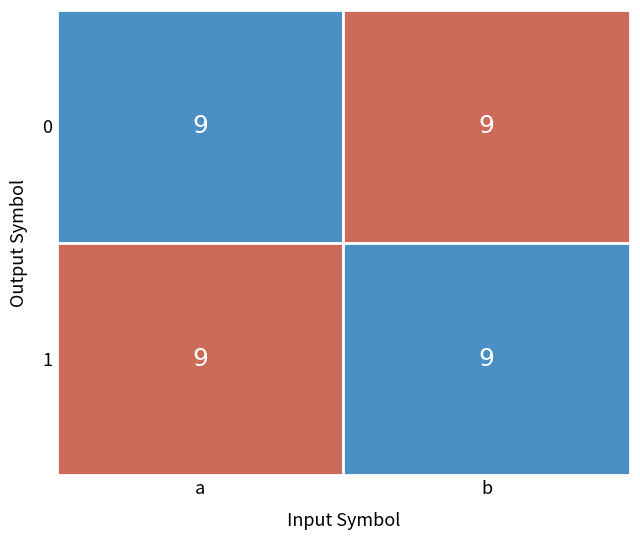

True or false: 1 (output=1) has a value of 11 at 0 (output=0).

False